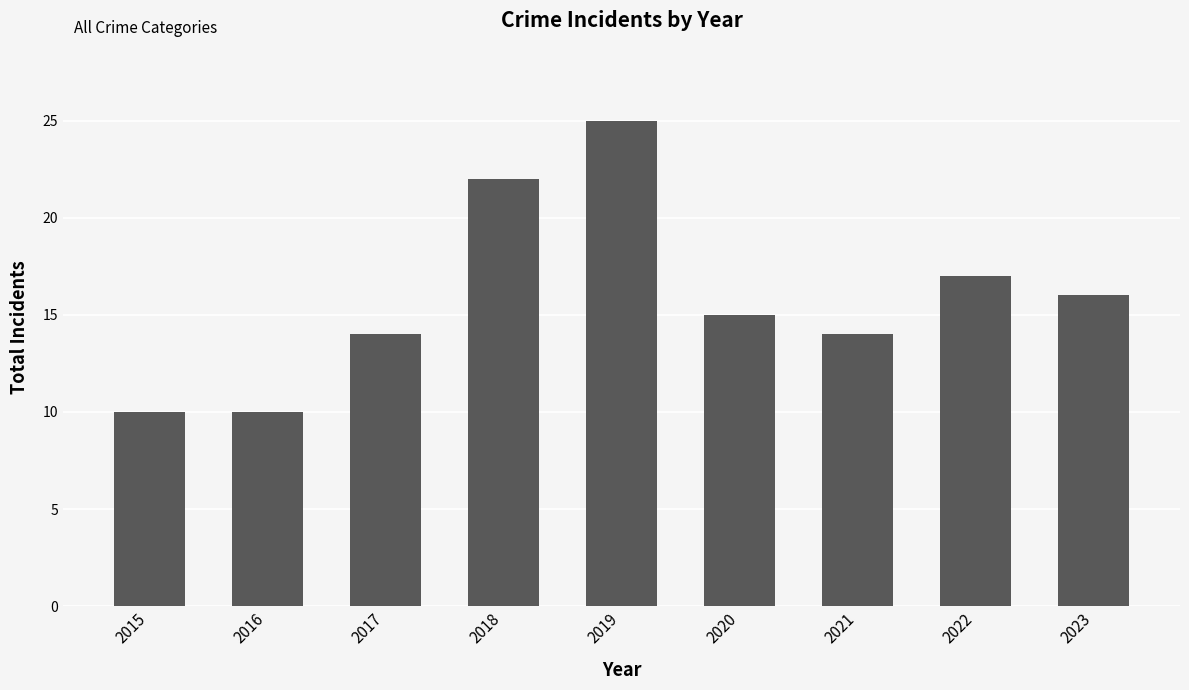

Reading right to left, list all the values displayed in this chart.

2023=16	2022=17	2021=14	2020=15	2019=25	2018=22	2017=14	2016=10	2015=10